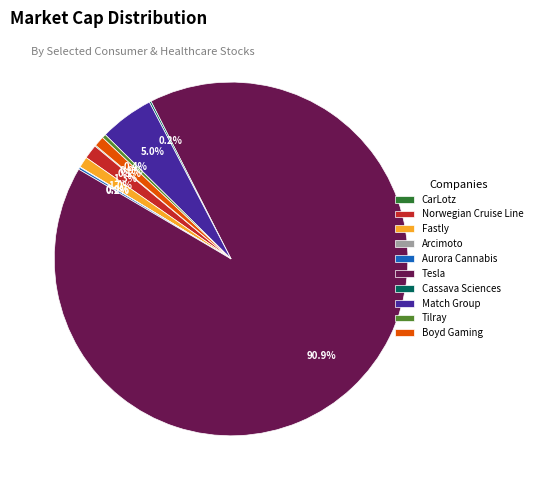

Which slice is the largest?

Tesla